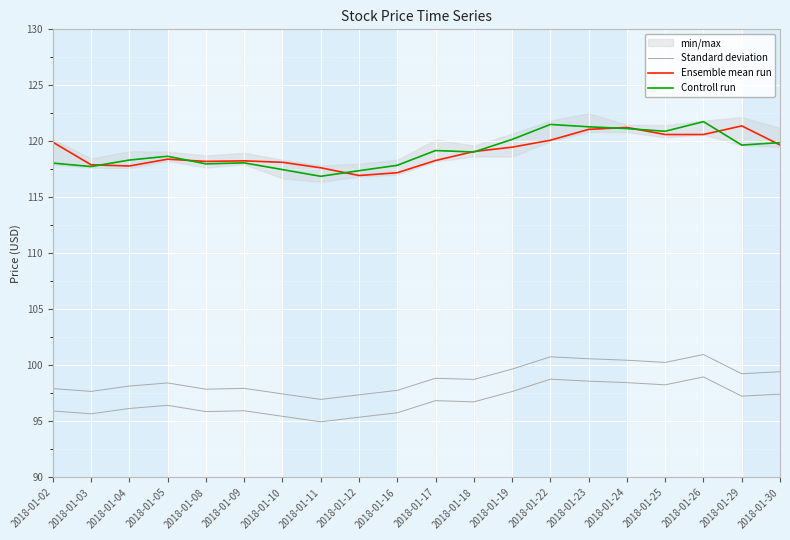

What is the difference between the Controll run values at 2018-01-16 and 2018-01-26?

3.9